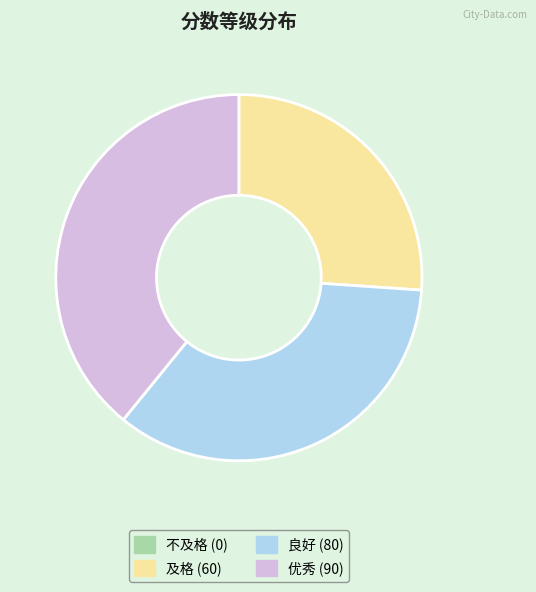

Is it true that 良好 is 35% of the pie?

True